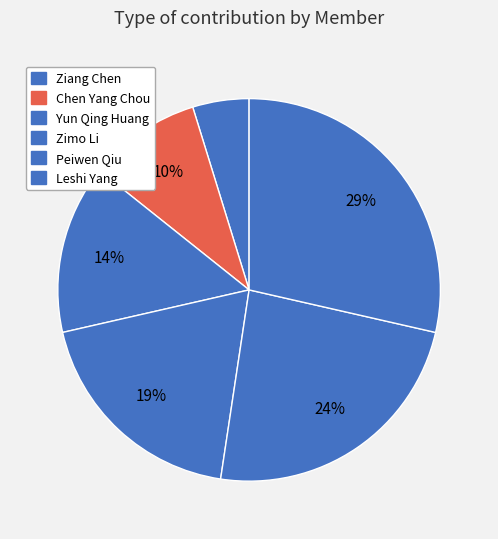

To the nearest percent, what is the difference between the largest and smallest slice percentages?

24%